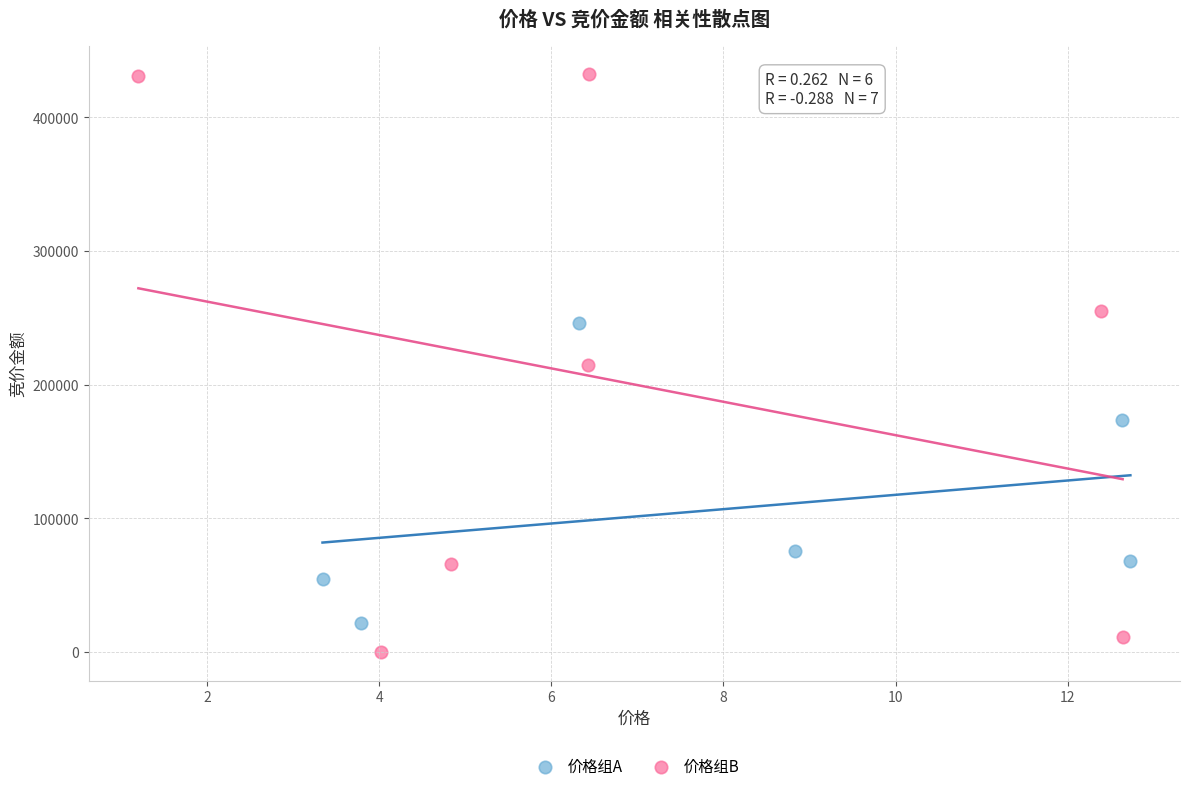

Which series contains the highest Y value?

价格组B